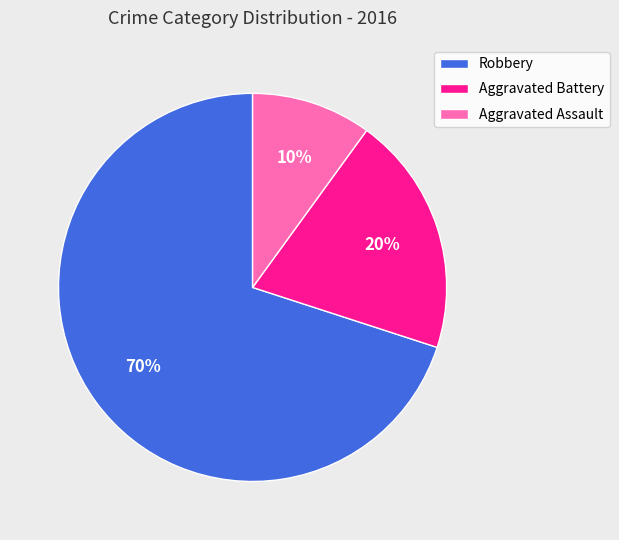

Which slice is the smallest?

Aggravated Assault